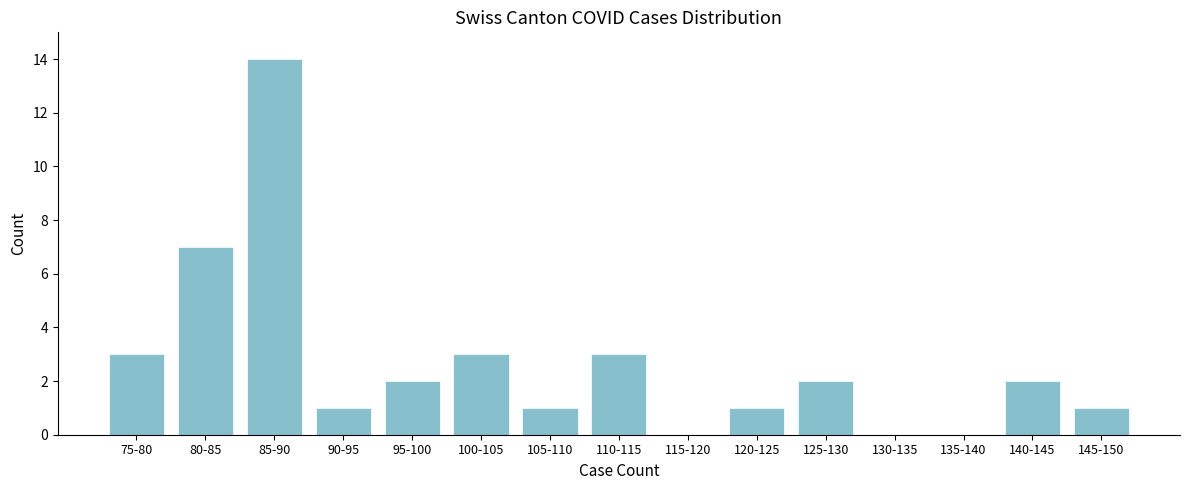

Reading left to right, what are all the values shown in this chart?

75-80=3	80-85=7	85-90=14	90-95=1	95-100=2	100-105=3	105-110=1	110-115=3	115-120=0	120-125=1	125-130=2	130-135=0	135-140=0	140-145=2	145-150=1